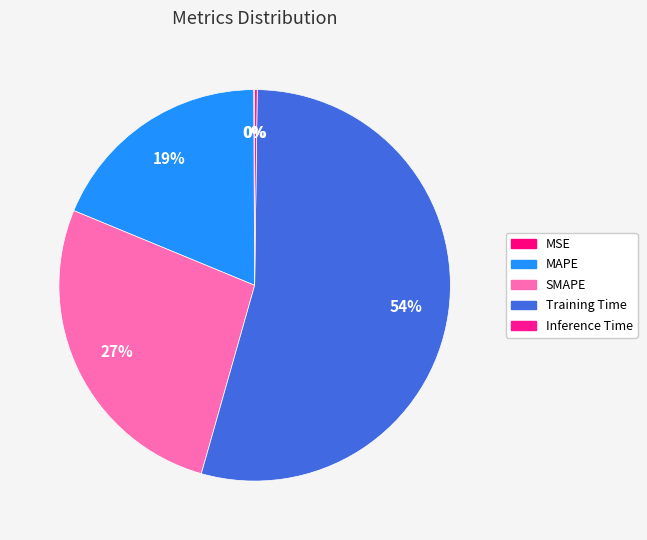

What is the majority slice?

Training Time